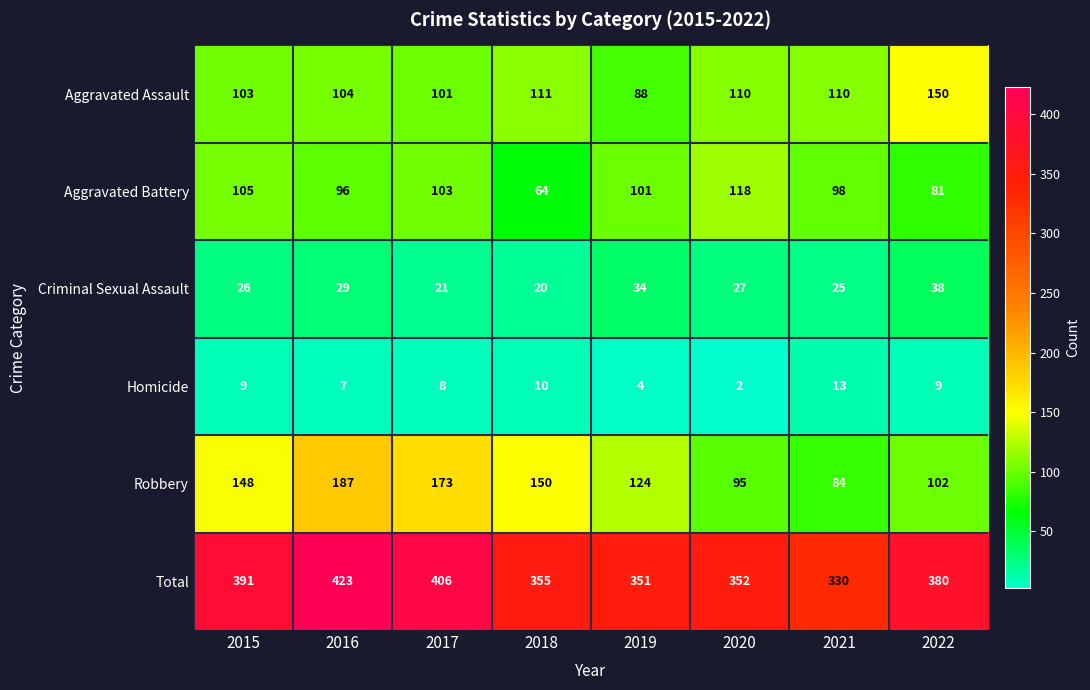

Which series has the widest spread of values?

Robbery